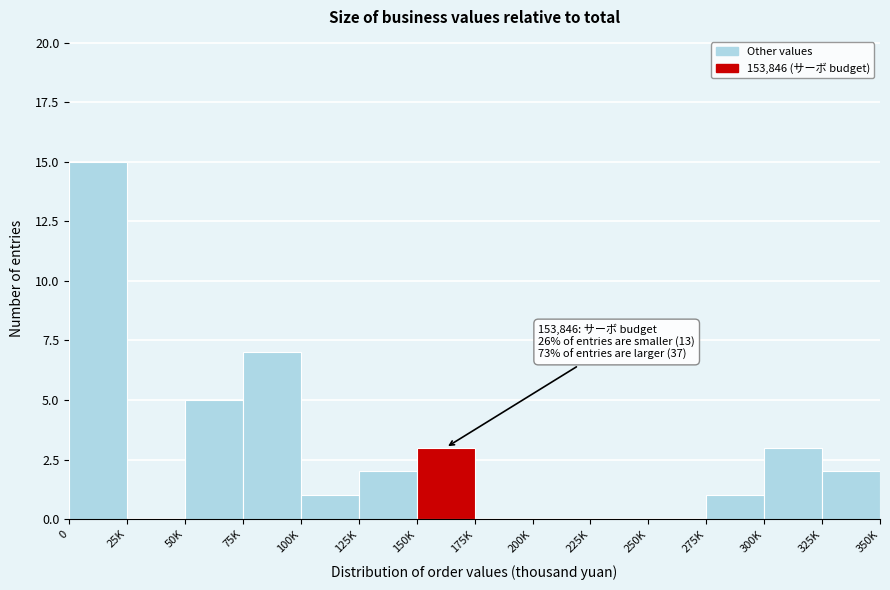

Reading left to right, list all the values displayed in this chart.

0=15	25K=0	50K=5	75K=7	100K=1	125K=2	150K=3	175K=0	200K=0	225K=0	250K=0	275K=1	300K=3	325K=2